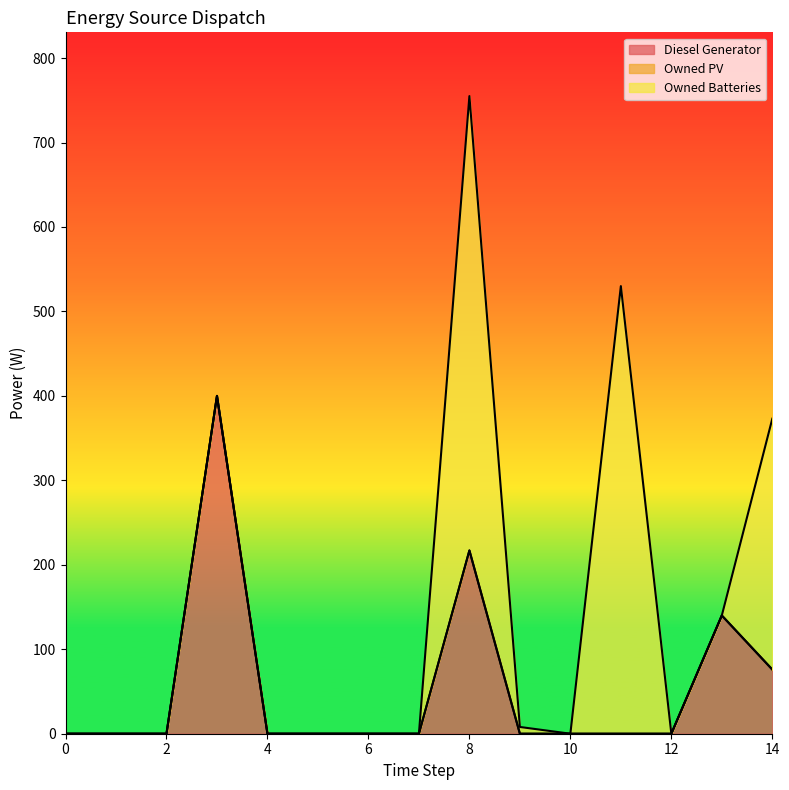

True or false: Owned PV and Owned Batteries cross at least once.

False